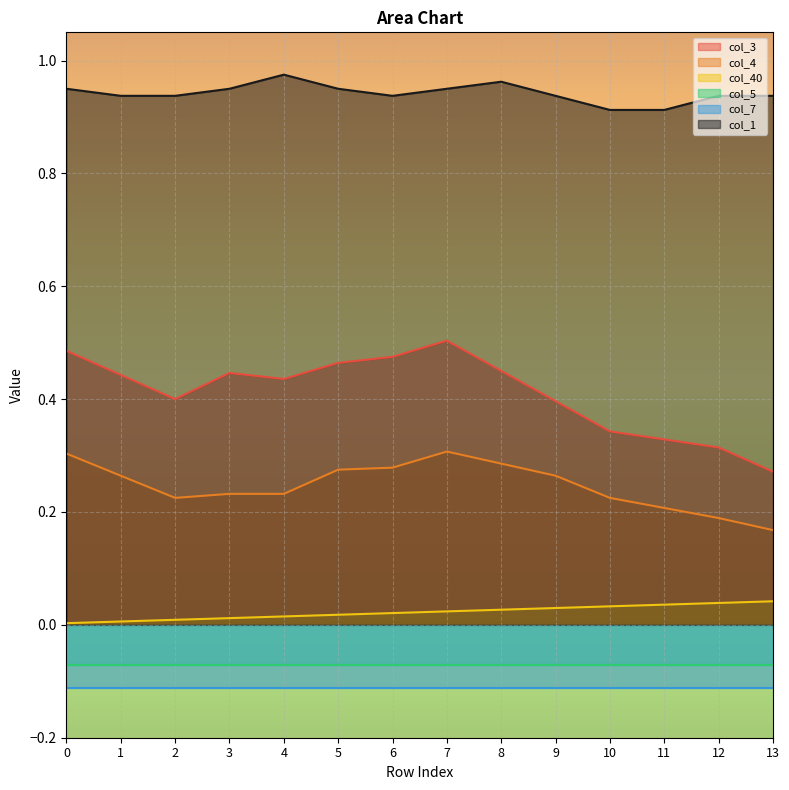

True or false: col_3 has a value of 0.4 at 2.

True